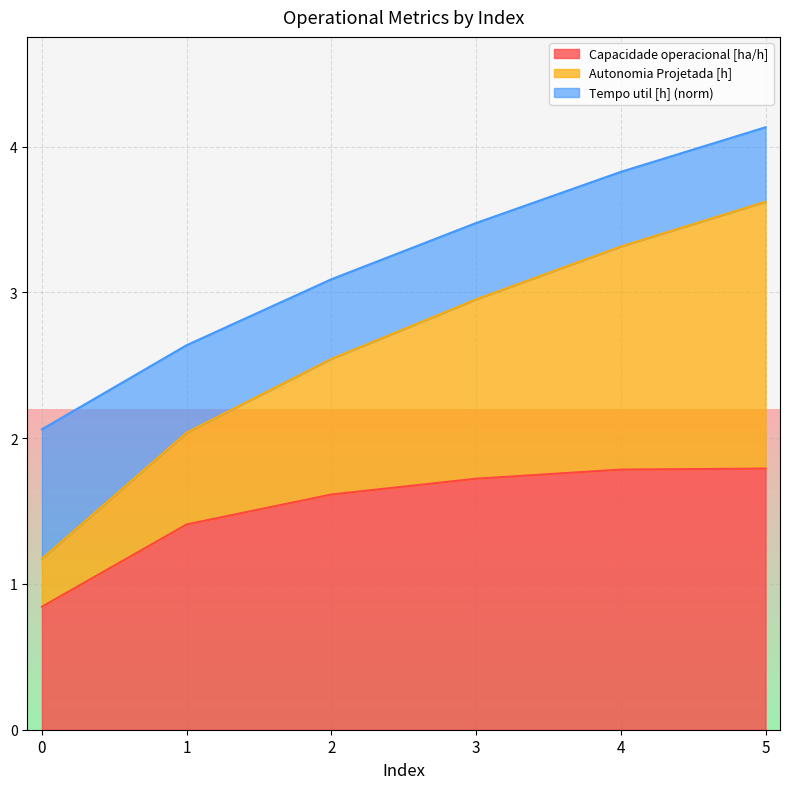

What are all the series names shown in the legend?

Capacidade operacional [ha/h], Autonomia Projetada [h], Tempo util [h] (norm)